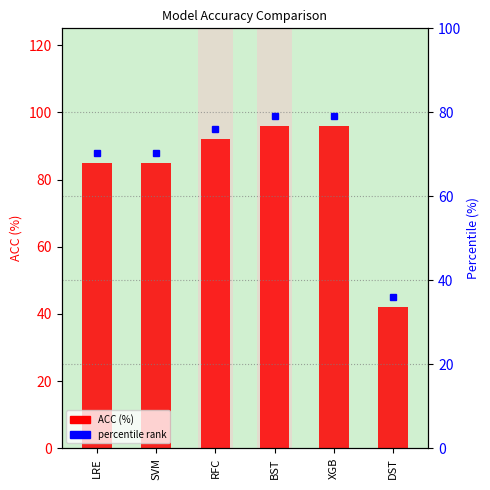

Between BST and LRE, which is larger?

BST